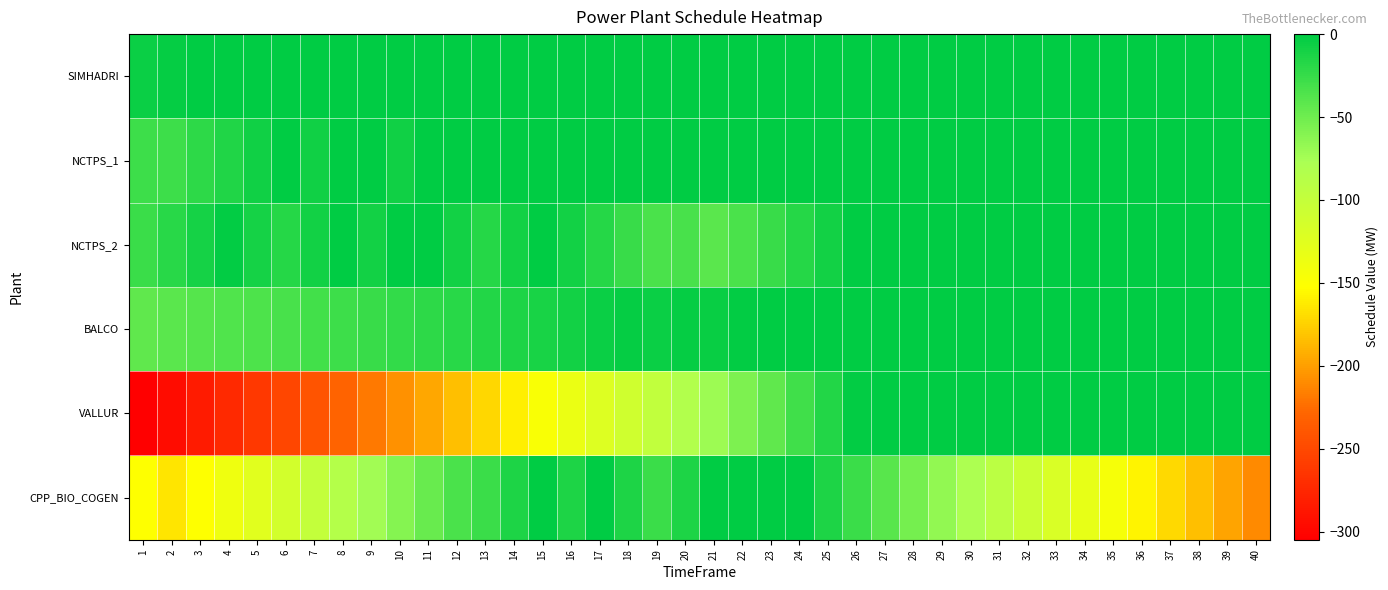

Which series has the largest total across all categories?

SIMHADRI